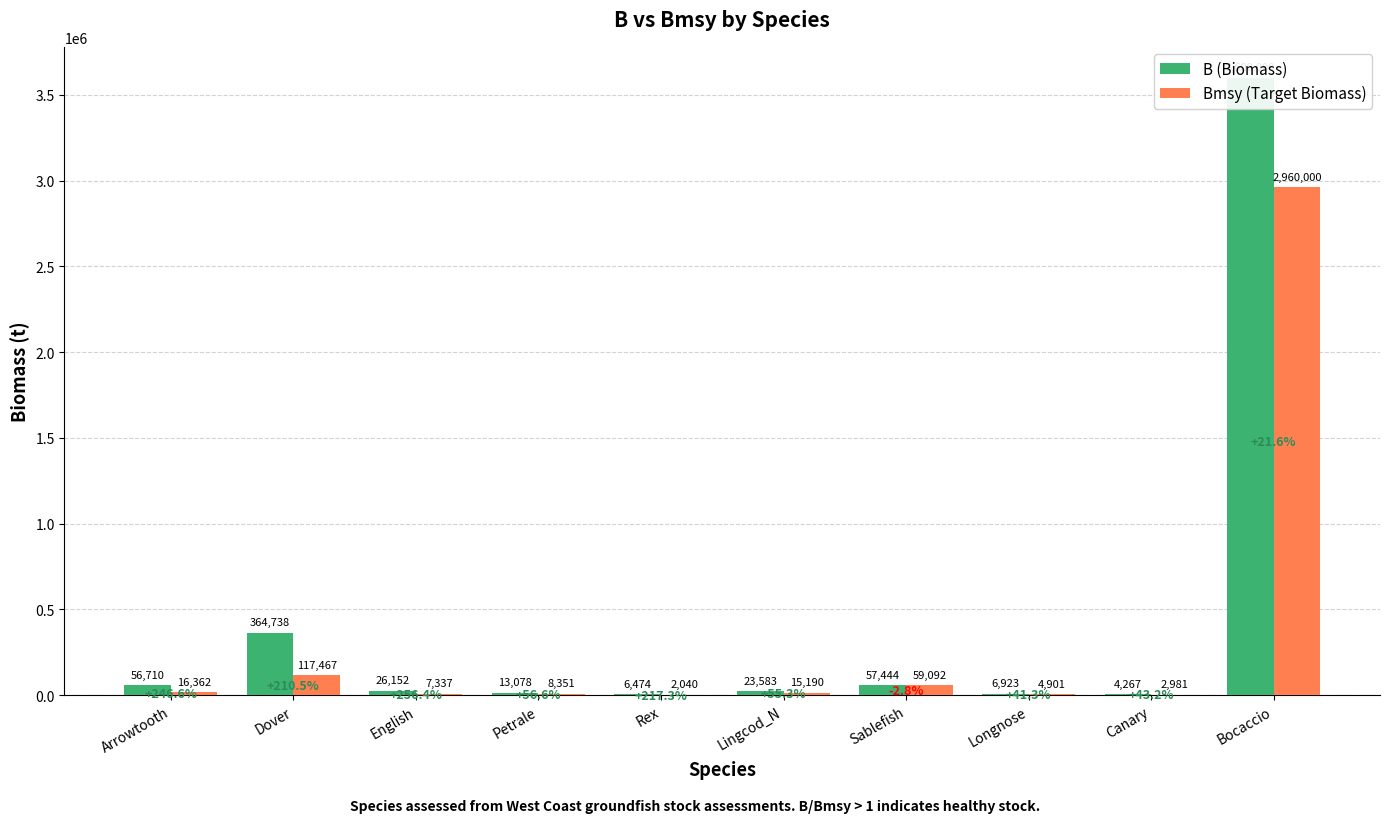

Rank the series by their average value, from lowest to highest.

Bmsy (Target Biomass), B (Biomass)